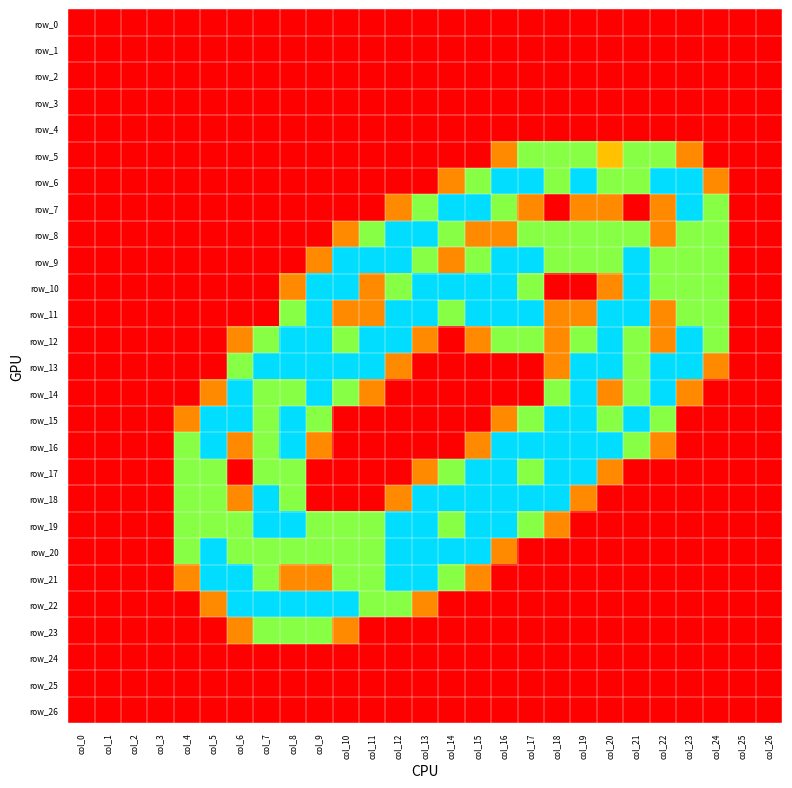

Reading left to right, list all the values displayed in this chart.

row_0: 0.0	0.0	0.0	0.0	0.0	0.0	0.0	0.0	0.0	0.0	0.0	0.0	0.0	0.0	0.0	0.0	0.0	0.0	0.0	0.0	0.0	0.0	0.0	0.0	0.0	0.0	0.0
row_1: 0.0	0.0	0.0	0.0	0.0	0.0	0.0	0.0	0.0	0.0	0.0	0.0	0.0	0.0	0.0	0.0	0.0	0.0	0.0	0.0	0.0	0.0	0.0	0.0	0.0	0.0	0.0
row_2: 0.0	0.0	0.0	0.0	0.0	0.0	0.0	0.0	0.0	0.0	0.0	0.0	0.0	0.0	0.0	0.0	0.0	0.0	0.0	0.0	0.0	0.0	0.0	0.0	0.0	0.0	0.0
row_3: 0.0	0.0	0.0	0.0	0.0	0.0	0.0	0.0	0.0	0.0	0.0	0.0	0.0	0.0	0.0	0.0	0.0	0.0	0.0	0.0	0.0	0.0	0.0	0.0	0.0	0.0	0.0
row_4: 0.0	0.0	0.0	0.0	0.0	0.0	0.0	0.0	0.0	0.0	0.0	0.0	0.0	0.0	0.0	0.0	0.0	0.0	0.0	0.0	0.0	0.0	0.0	0.0	0.0	0.0	0.0
row_5: 0.0	0.0	0.0	0.0	0.0	0.0	0.0	0.0	0.0	0.0	0.0	0.0	0.0	0.0	0.0	0.0	0.8	1.5	1.5	1.5	1.0	1.5	1.5	0.8	0.0	0.0	0.0
row_6: 0.0	0.0	0.0	0.0	0.0	0.0	0.0	0.0	0.0	0.0	0.0	0.0	0.0	0.0	0.8	1.5	2.0	2.0	1.5	2.0	1.5	1.5	2.0	2.0	0.8	0.0	0.0
row_7: 0.0	0.0	0.0	0.0	0.0	0.0	0.0	0.0	0.0	0.0	0.0	0.0	0.8	1.5	2.0	2.0	1.5	0.8	0.0	0.8	0.8	0.0	0.8	2.0	1.5	0.0	0.0
row_8: 0.0	0.0	0.0	0.0	0.0	0.0	0.0	0.0	0.0	0.0	0.8	1.5	2.0	2.0	1.5	0.8	0.8	1.5	1.5	1.5	1.5	1.5	0.8	1.5	1.5	0.0	0.0
row_9: 0.0	0.0	0.0	0.0	0.0	0.0	0.0	0.0	0.0	0.8	2.0	2.0	2.0	1.5	0.8	1.5	2.0	2.0	1.5	1.5	1.5	2.0	1.5	1.5	1.5	0.0	0.0
row_10: 0.0	0.0	0.0	0.0	0.0	0.0	0.0	0.0	0.8	2.0	2.0	0.8	1.5	2.0	2.0	2.0	2.0	1.5	0.0	0.0	0.8	2.0	1.5	1.5	1.5	0.0	0.0
row_11: 0.0	0.0	0.0	0.0	0.0	0.0	0.0	0.0	1.5	2.0	0.8	0.8	2.0	2.0	1.5	2.0	2.0	2.0	0.8	0.8	2.0	2.0	0.8	1.5	1.5	0.0	0.0
row_12: 0.0	0.0	0.0	0.0	0.0	0.0	0.8	1.5	2.0	2.0	1.5	2.0	2.0	0.8	0.0	0.8	1.5	1.5	0.8	1.5	2.0	1.5	0.8	2.0	1.5	0.0	0.0
row_13: 0.0	0.0	0.0	0.0	0.0	0.0	1.5	2.0	2.0	2.0	2.0	2.0	0.8	0.0	0.0	0.0	0.0	0.0	0.8	2.0	2.0	1.5	2.0	2.0	0.8	0.0	0.0
row_14: 0.0	0.0	0.0	0.0	0.0	0.8	2.0	1.5	1.5	2.0	1.5	0.8	0.0	0.0	0.0	0.0	0.0	0.0	1.5	2.0	0.8	1.5	2.0	0.8	0.0	0.0	0.0
row_15: 0.0	0.0	0.0	0.0	0.8	2.0	2.0	1.5	2.0	1.5	0.0	0.0	0.0	0.0	0.0	0.0	0.8	1.5	2.0	2.0	1.5	2.0	1.5	0.0	0.0	0.0	0.0
row_16: 0.0	0.0	0.0	0.0	1.5	2.0	0.8	1.5	2.0	0.8	0.0	0.0	0.0	0.0	0.0	0.8	2.0	2.0	2.0	2.0	2.0	1.5	0.8	0.0	0.0	0.0	0.0
row_17: 0.0	0.0	0.0	0.0	1.5	1.5	0.0	1.5	1.5	0.0	0.0	0.0	0.0	0.8	1.5	2.0	2.0	1.5	2.0	2.0	0.8	0.0	0.0	0.0	0.0	0.0	0.0
row_18: 0.0	0.0	0.0	0.0	1.5	1.5	0.8	2.0	1.5	0.0	0.0	0.0	0.8	2.0	2.0	2.0	2.0	2.0	2.0	0.8	0.0	0.0	0.0	0.0	0.0	0.0	0.0
row_19: 0.0	0.0	0.0	0.0	1.5	1.5	1.5	2.0	2.0	1.5	1.5	1.5	2.0	2.0	1.5	2.0	2.0	1.5	0.8	0.0	0.0	0.0	0.0	0.0	0.0	0.0	0.0
row_20: 0.0	0.0	0.0	0.0	1.5	2.0	1.5	1.5	1.5	1.5	1.5	1.5	2.0	2.0	2.0	2.0	0.8	0.0	0.0	0.0	0.0	0.0	0.0	0.0	0.0	0.0	0.0
row_21: 0.0	0.0	0.0	0.0	0.8	2.0	2.0	1.5	0.8	0.8	1.5	1.5	2.0	2.0	1.5	0.8	0.0	0.0	0.0	0.0	0.0	0.0	0.0	0.0	0.0	0.0	0.0
row_22: 0.0	0.0	0.0	0.0	0.0	0.8	2.0	2.0	2.0	2.0	2.0	1.5	1.5	0.8	0.0	0.0	0.0	0.0	0.0	0.0	0.0	0.0	0.0	0.0	0.0	0.0	0.0
row_23: 0.0	0.0	0.0	0.0	0.0	0.0	0.8	1.5	1.5	1.5	0.8	0.0	0.0	0.0	0.0	0.0	0.0	0.0	0.0	0.0	0.0	0.0	0.0	0.0	0.0	0.0	0.0
row_24: 0.0	0.0	0.0	0.0	0.0	0.0	0.0	0.0	0.0	0.0	0.0	0.0	0.0	0.0	0.0	0.0	0.0	0.0	0.0	0.0	0.0	0.0	0.0	0.0	0.0	0.0	0.0
row_25: 0.0	0.0	0.0	0.0	0.0	0.0	0.0	0.0	0.0	0.0	0.0	0.0	0.0	0.0	0.0	0.0	0.0	0.0	0.0	0.0	0.0	0.0	0.0	0.0	0.0	0.0	0.0
row_26: 0.0	0.0	0.0	0.0	0.0	0.0	0.0	0.0	0.0	0.0	0.0	0.0	0.0	0.0	0.0	0.0	0.0	0.0	0.0	0.0	0.0	0.0	0.0	0.0	0.0	0.0	0.0